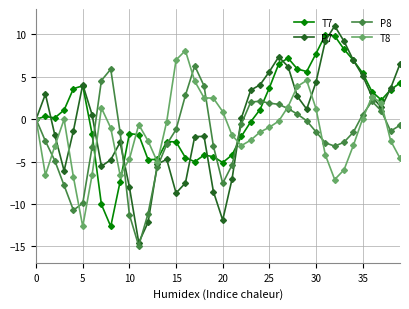

How many interior local peaks does the P7 series have?

7